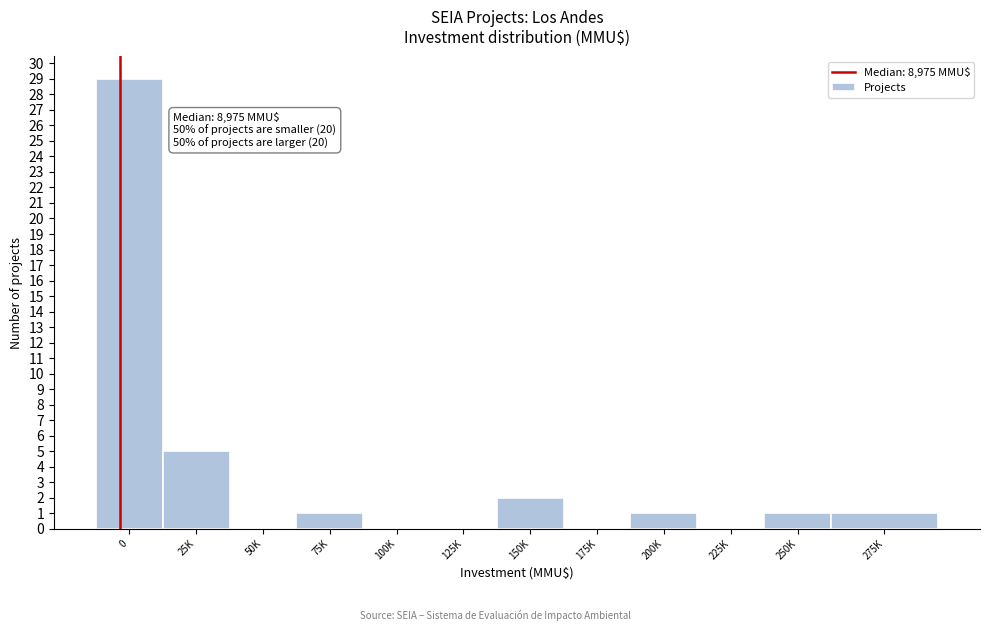

Reading right to left, what are all the values shown in this chart?

275K=1	250K=1	225K=0	200K=1	175K=0	150K=2	125K=0	100K=0	75K=1	50K=0	25K=5	0=29